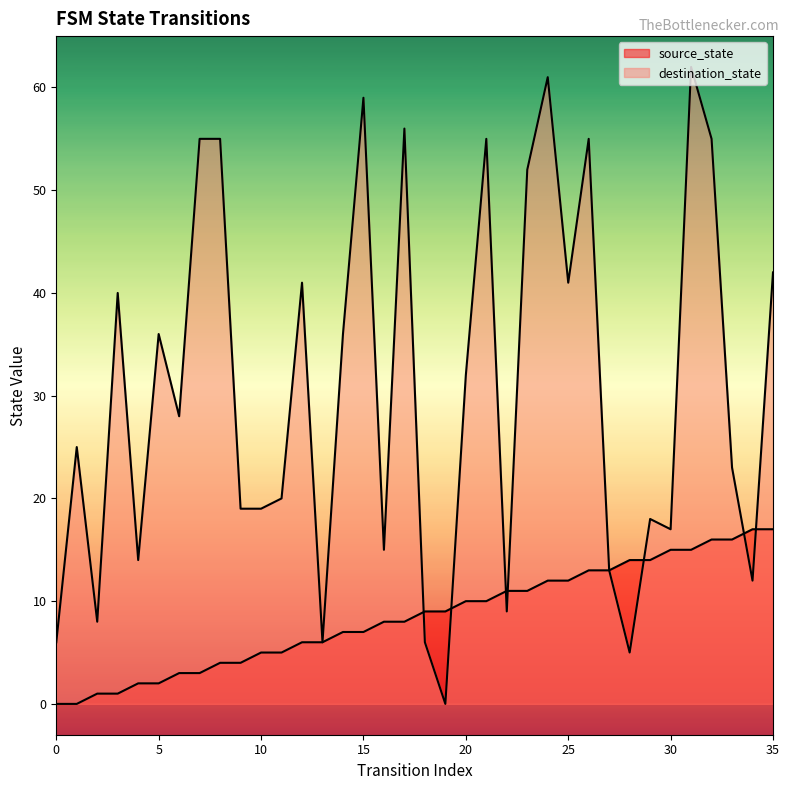

At which label is destination_state closest to 31?

20